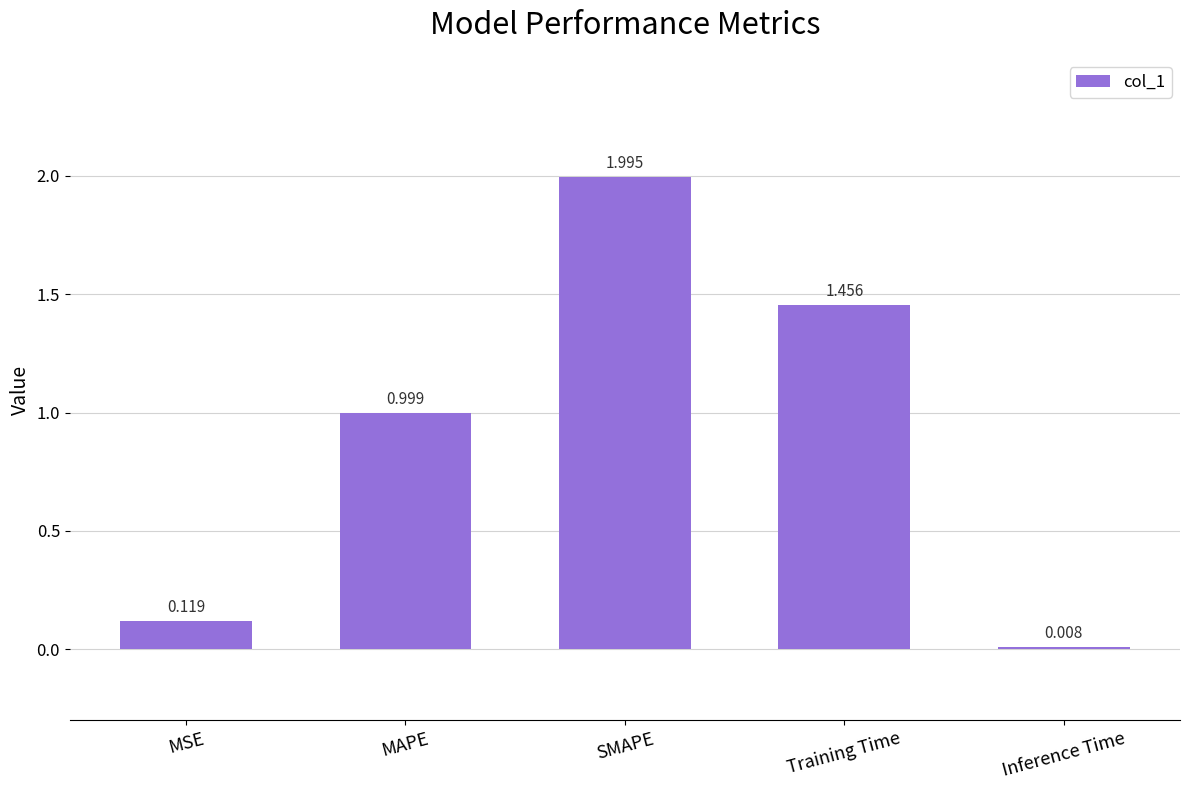

What is the label of the 5th bar from the right?

MSE